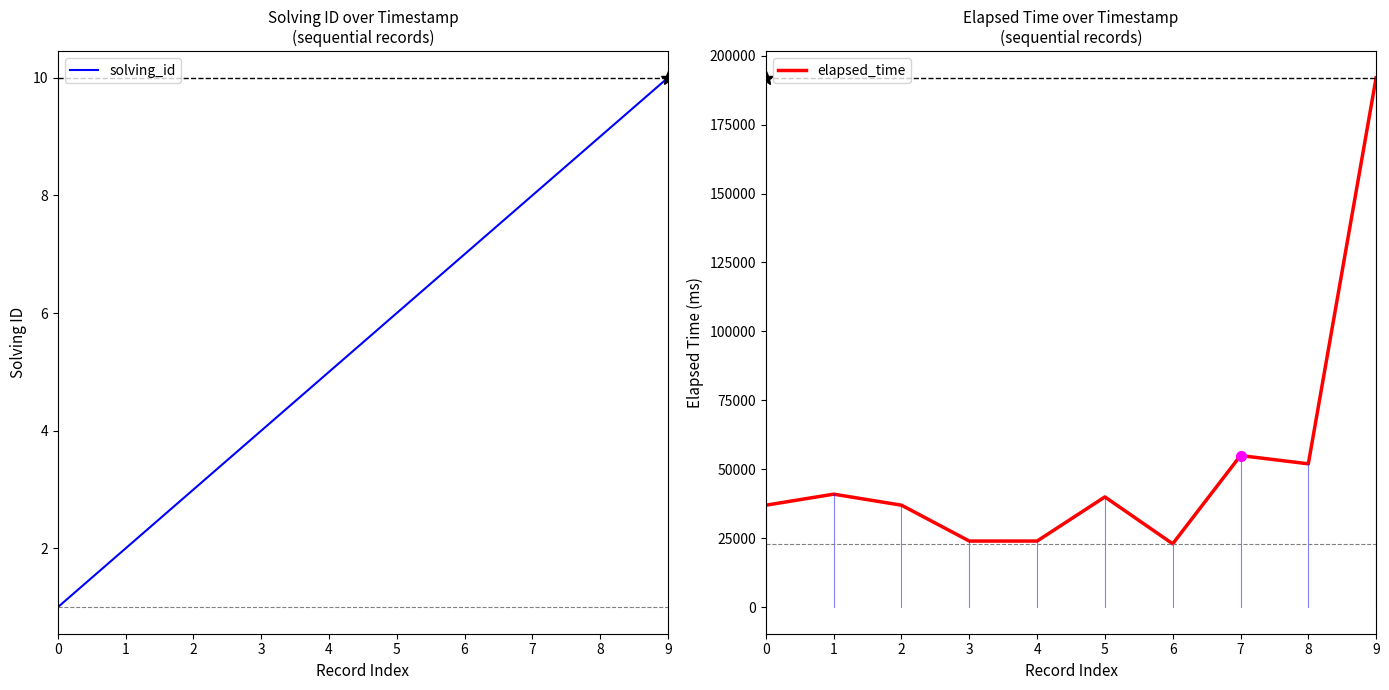

Between 3 and 5, which is larger?

5